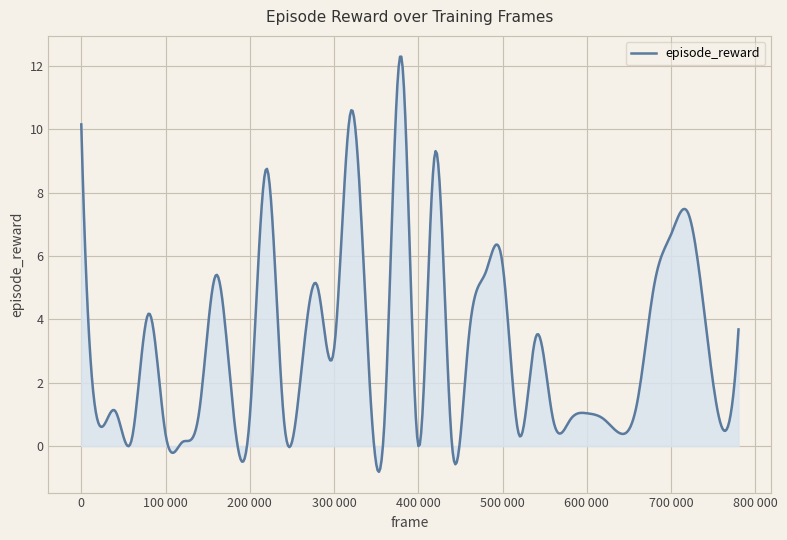

What is the difference between the maximum and minimum values?

13.1